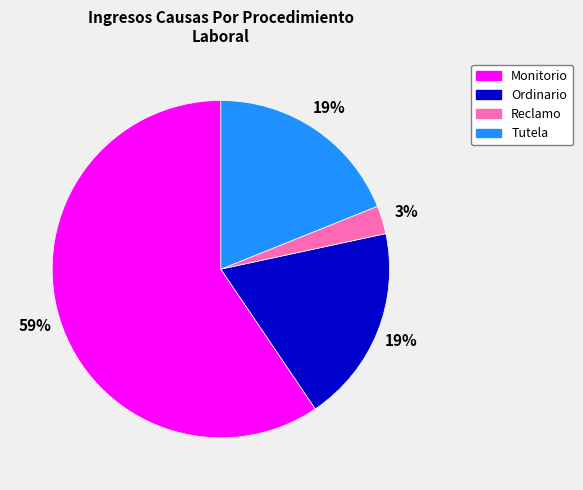

To the nearest percent, what is the average slice percentage?

25%